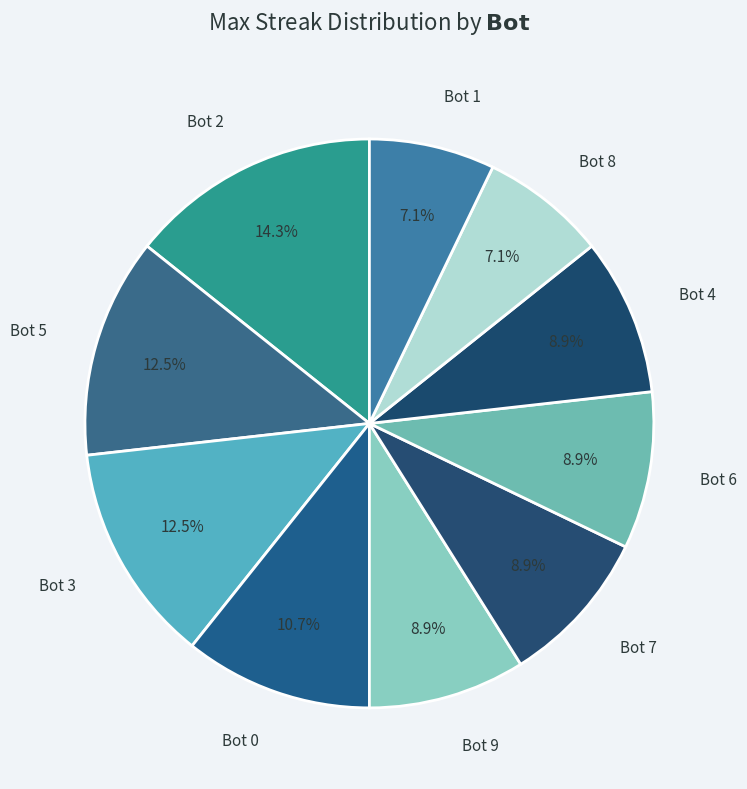

Rank the categories by value from lowest to highest.

Bot 8, Bot 1, Bot 9, Bot 7, Bot 6, Bot 4, Bot 0, Bot 5, Bot 3, Bot 2